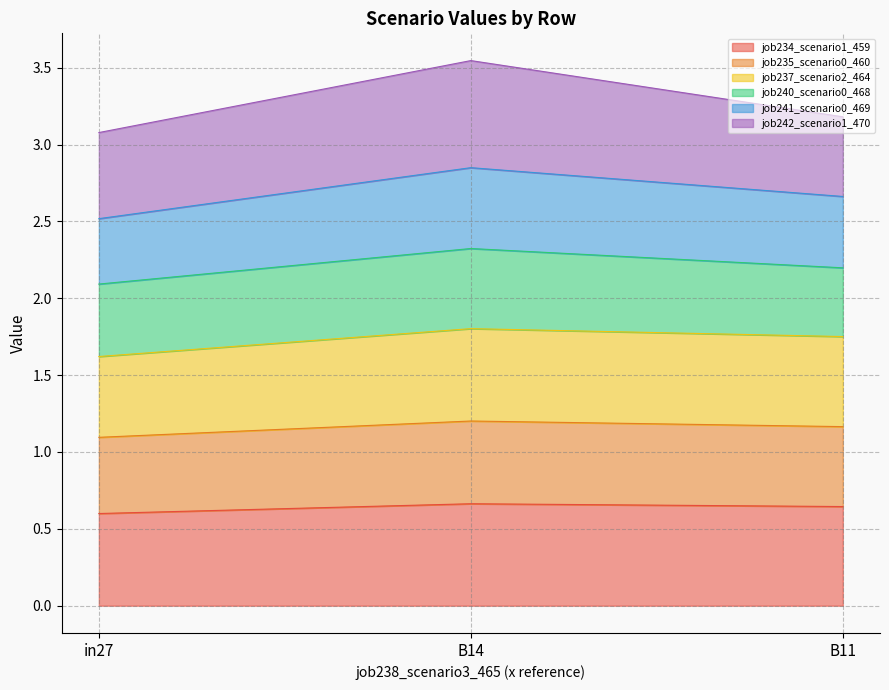

The value of job241_scenario0_469 at B11 is 2.7. True or false?

True